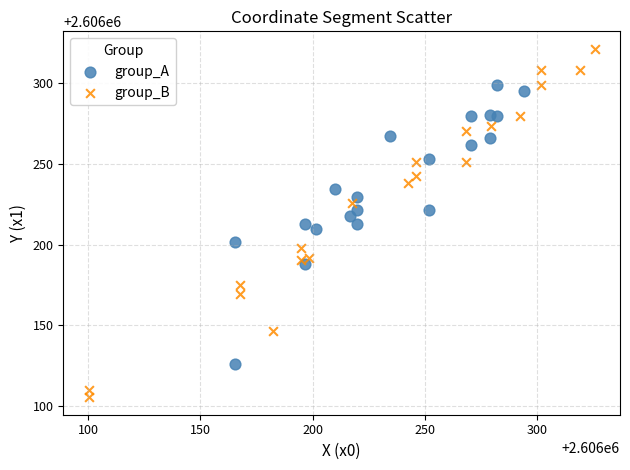

Which series reaches the minimum Y coordinate?

group_B